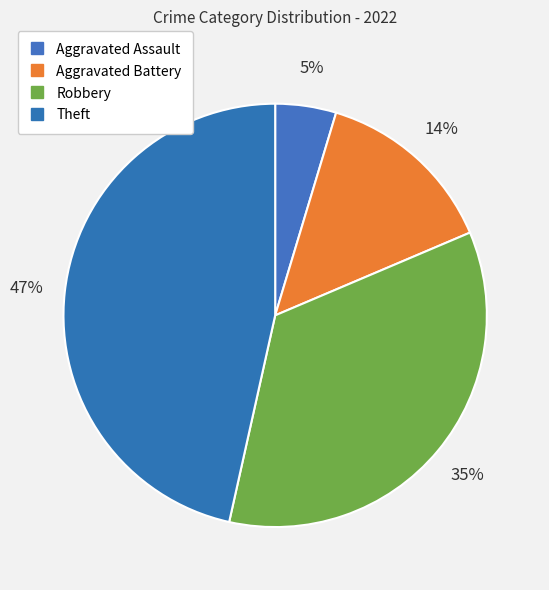

What is the ratio of the value at Theft to the value at Robbery?

1.3